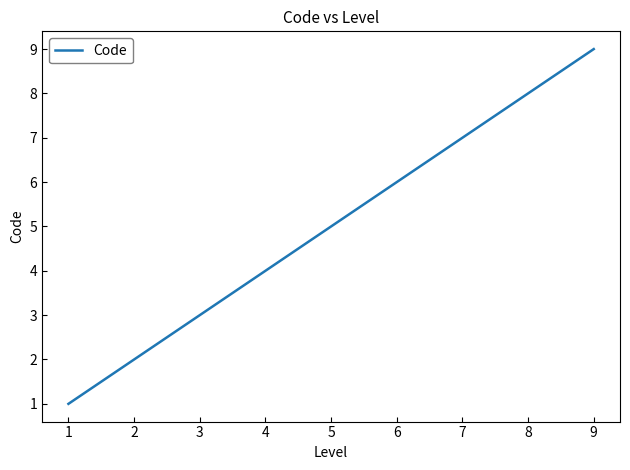

What is the maximum value shown in the chart?

9